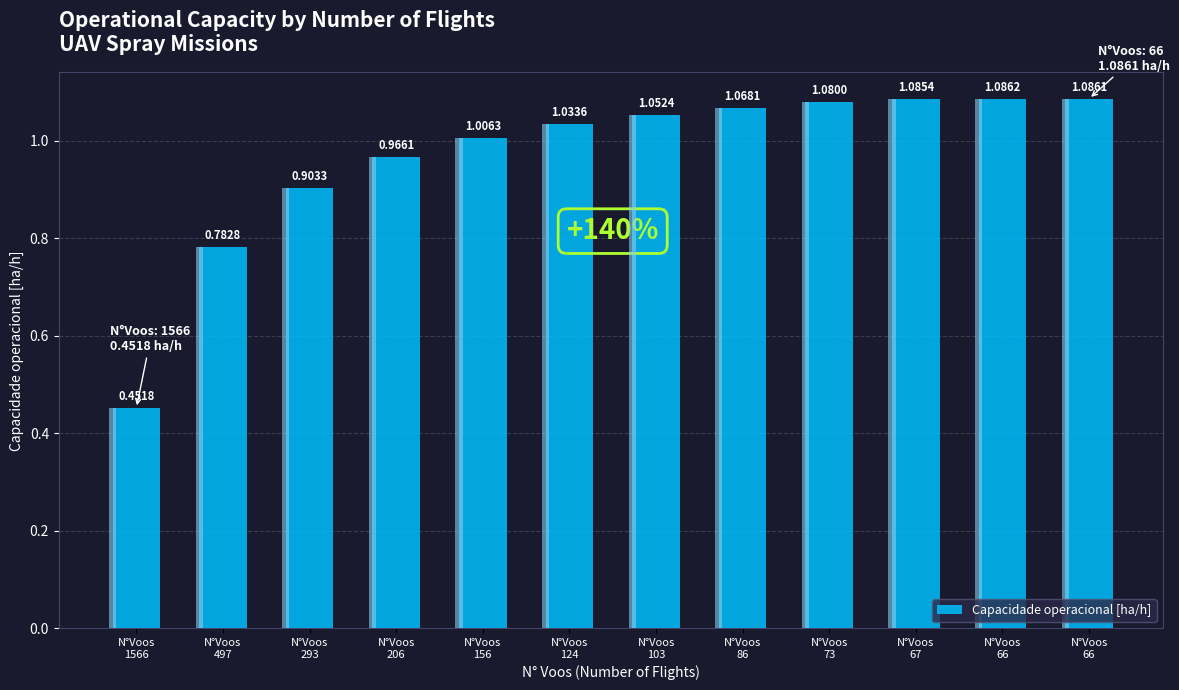

At which label is the value closest to 0?

N°Voos
1566